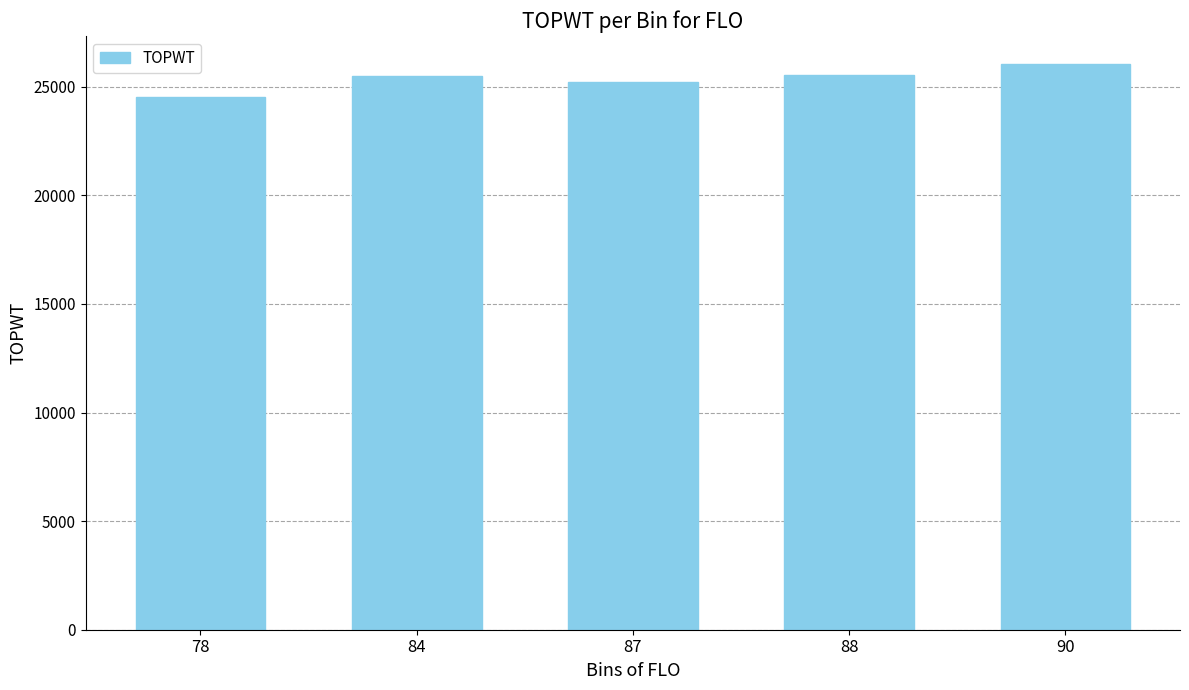

The value at 78 is 7695.3. True or false?

False